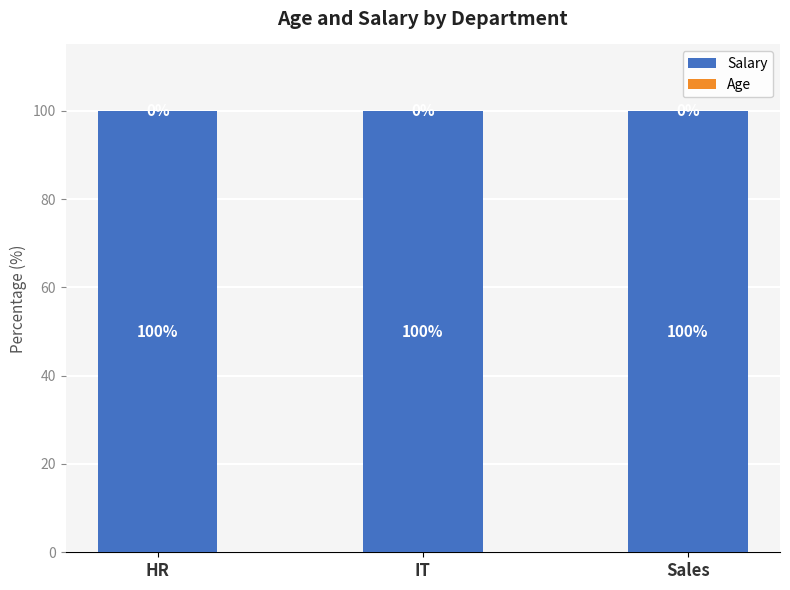

What is the total value across all series at IT?

100.0